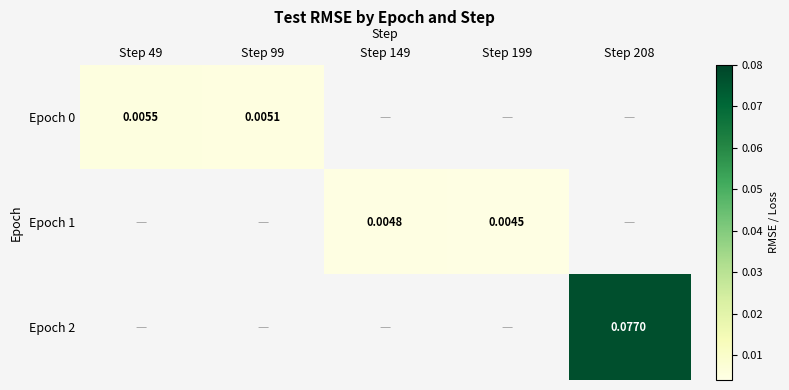

Which label corresponds to the smallest value in the chart?

Step 199